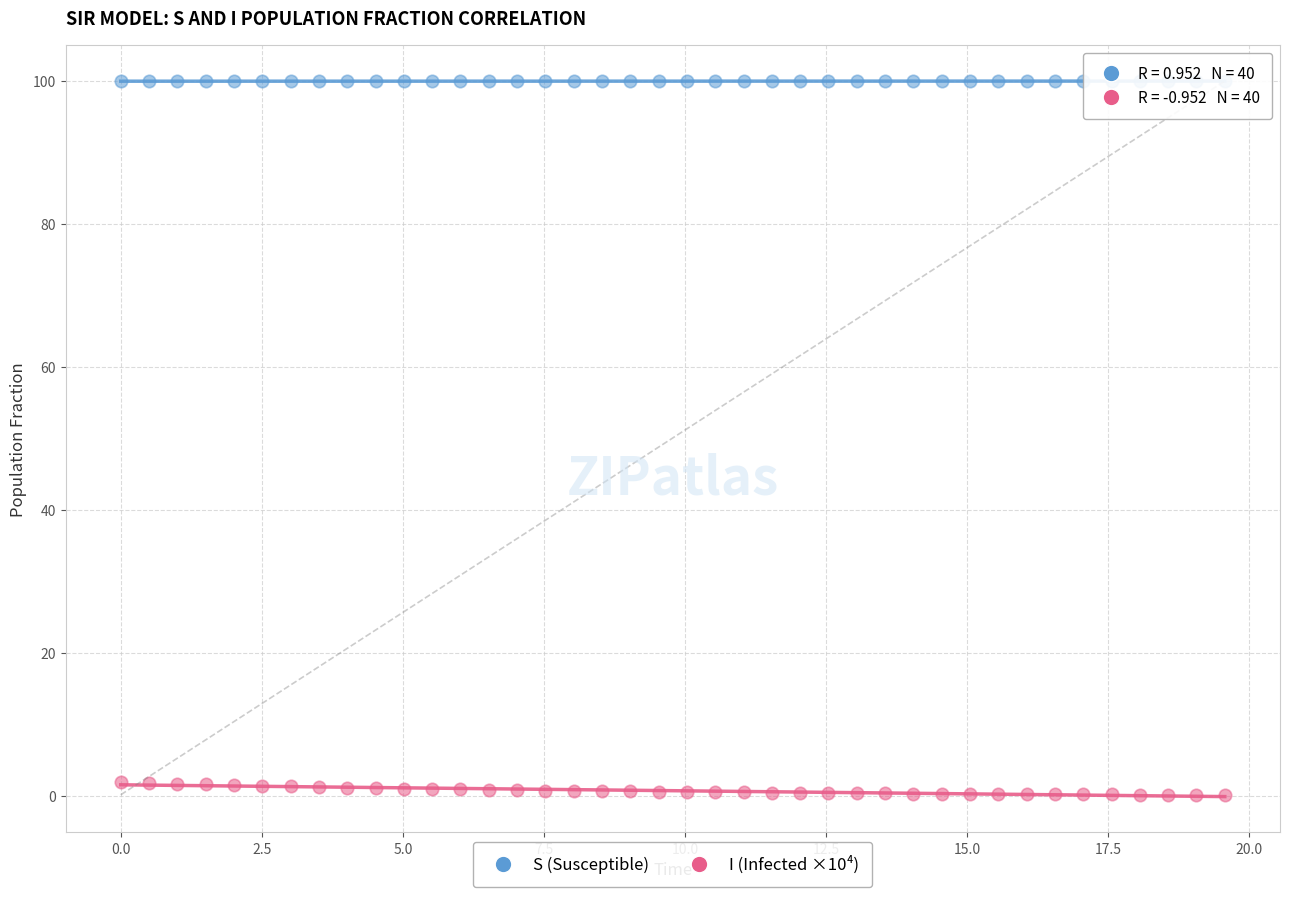

Across all data points, what is the range of Y values (max minus min)?

99.8